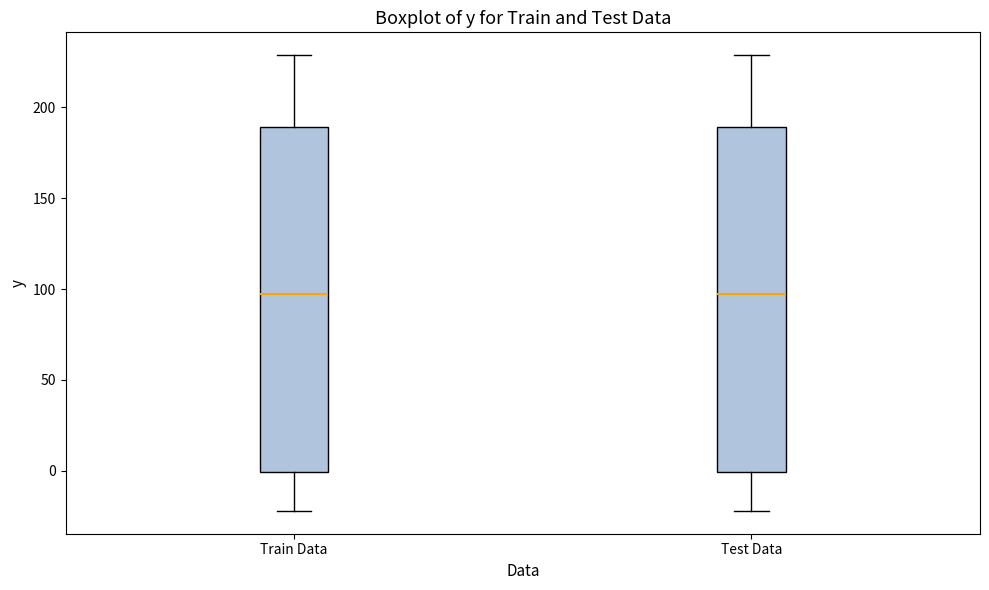

Reading left to right, transcribe this box plot: for each box, give where its median line is, the range the box spans, and where its two whiskers end, as read against the y-axis. The values are not printed on the chart, so give them approximately, as read against the axis.

Train Data: median 95, box 0 to 190, whiskers -20 to 230
Test Data: median 95, box 0 to 190, whiskers -20 to 230